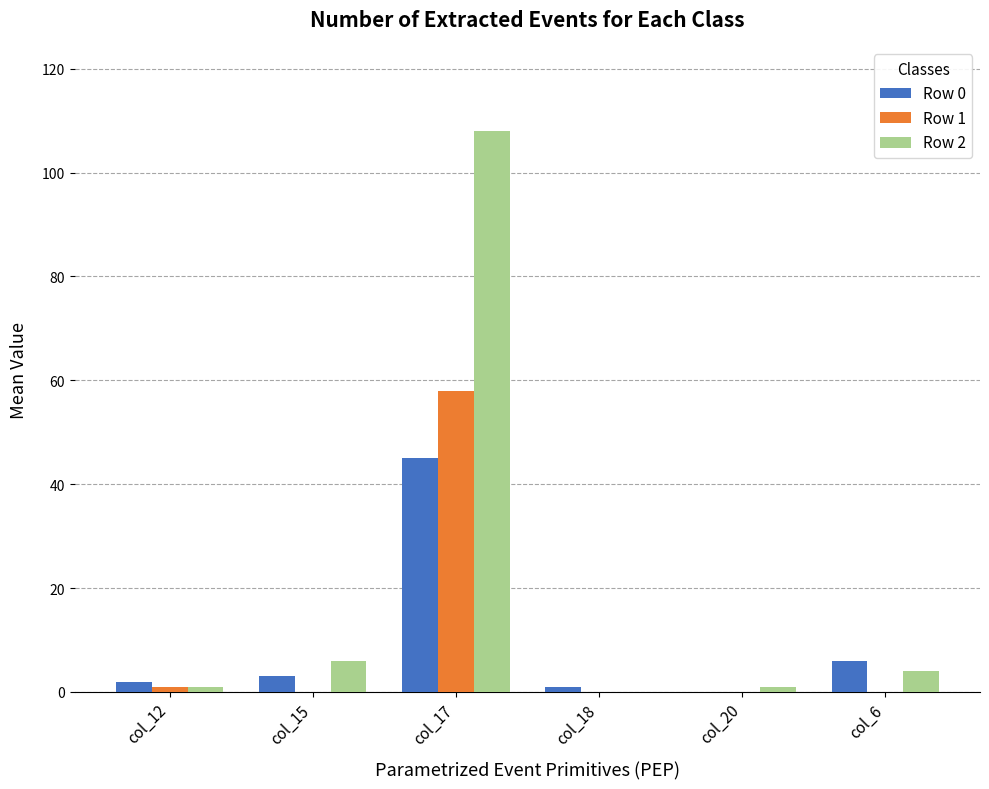

What is the maximum value shown in the chart?

108